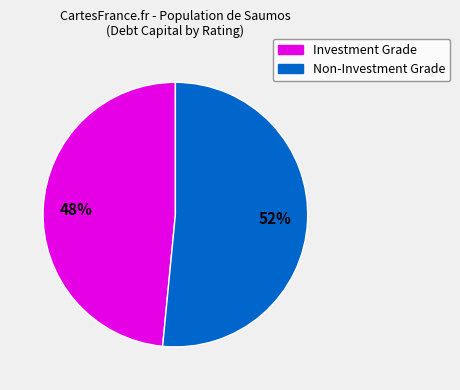

Does any single category account for the majority?

Yes